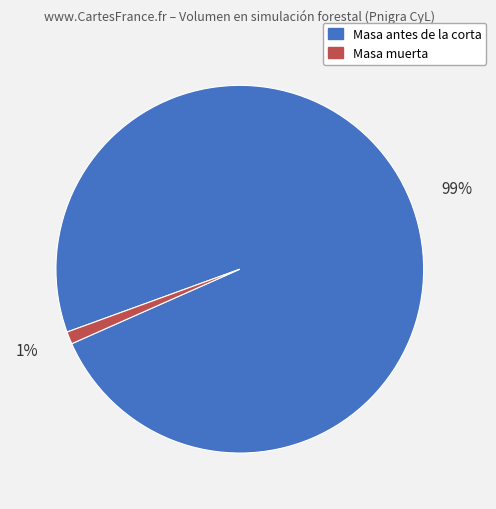

Is there a majority slice in this chart?

Yes